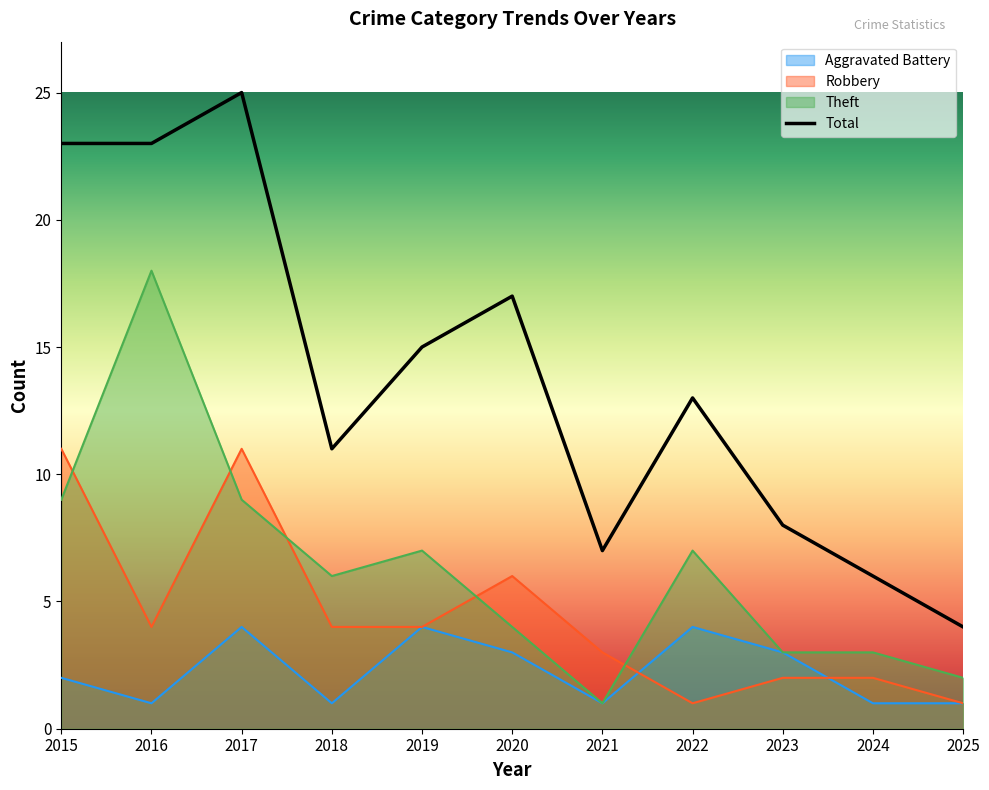

At which category is the sum across all series the highest?

2017